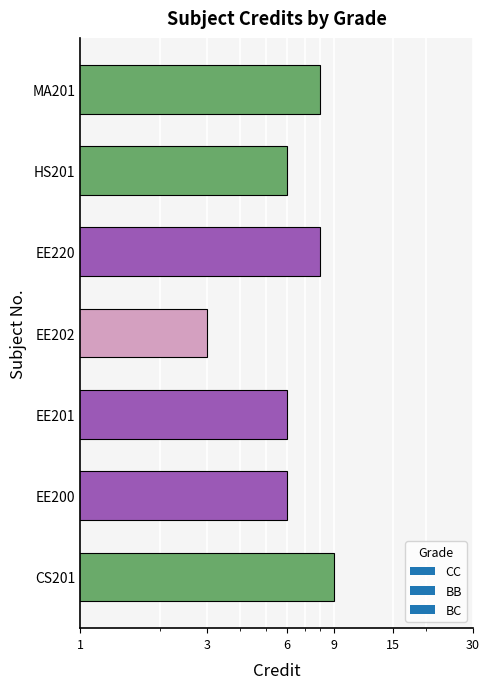

Which label corresponds to the largest value in the chart?

CS201